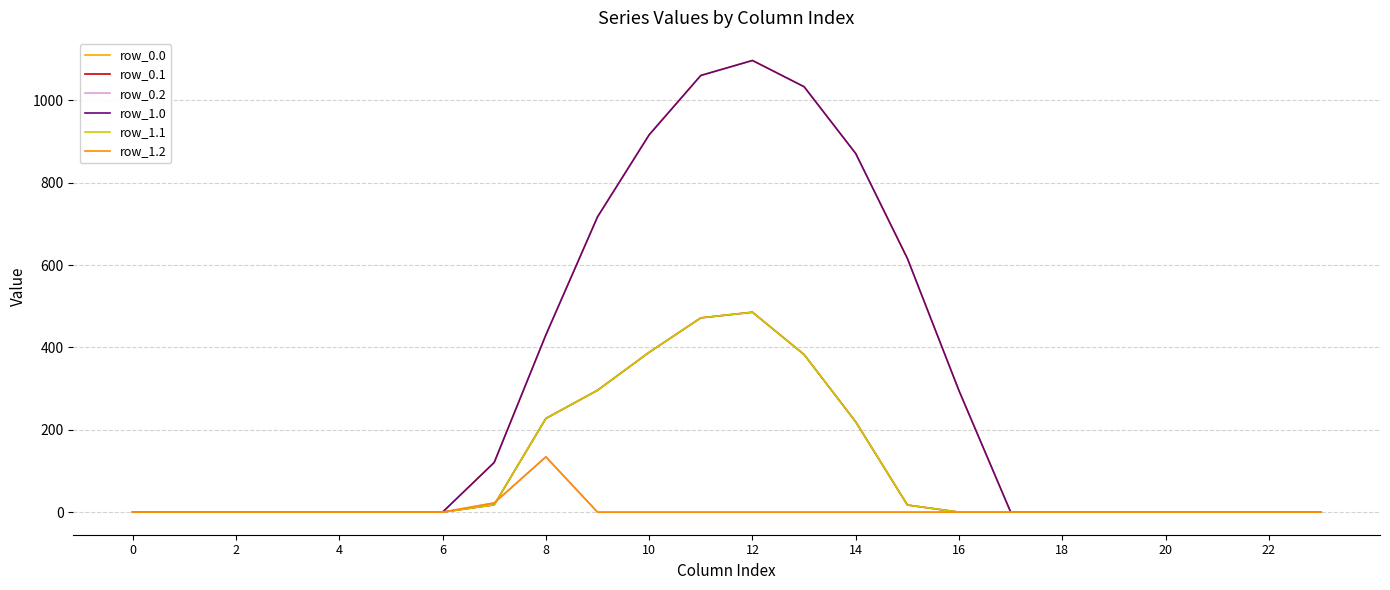

Does the chart have visible grid lines?

Yes